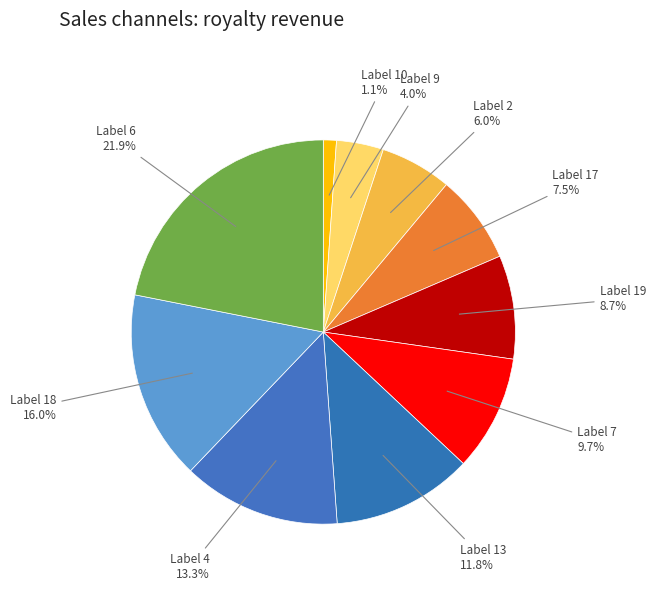

How many slices are in this pie chart?

10